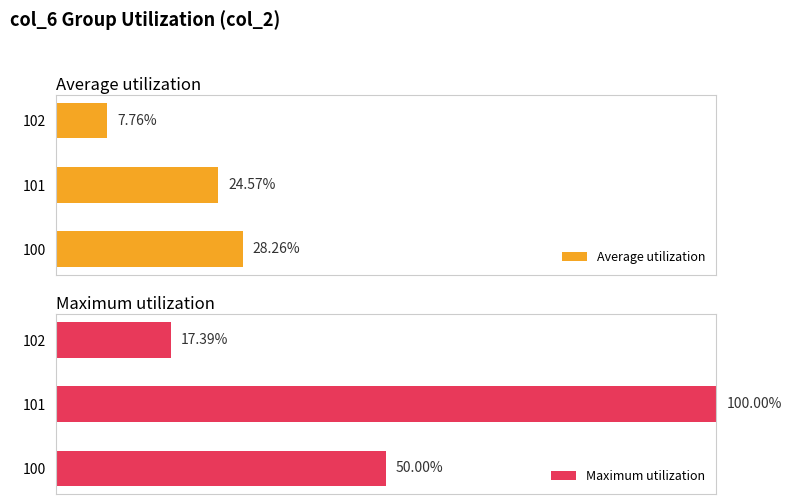

The Average utilization series shows 13.5 at 102. True or false?

False